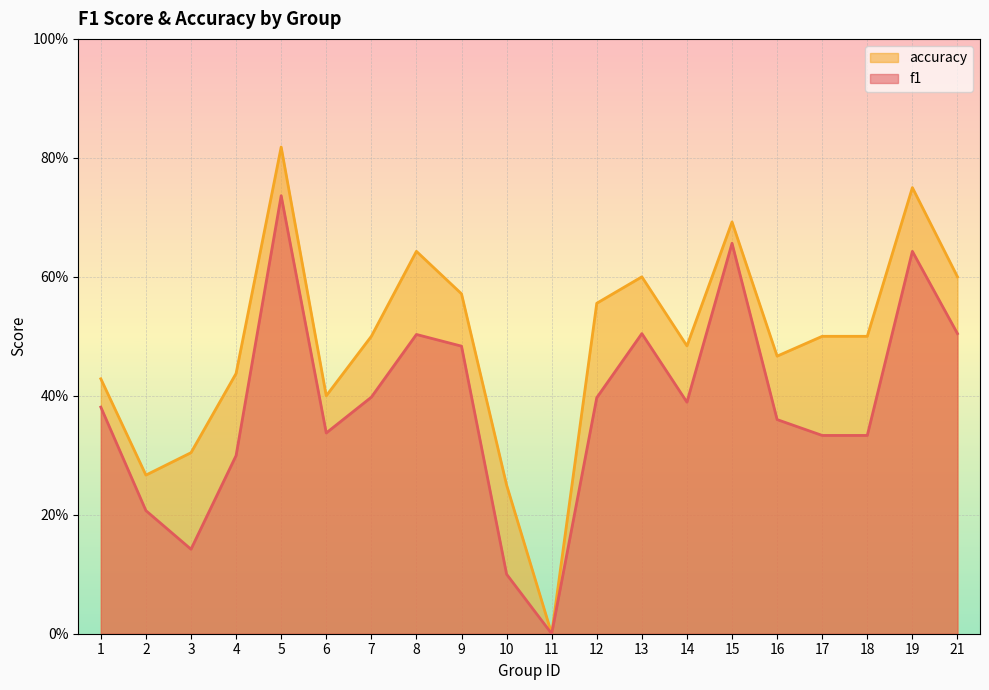

Is it true that f1 equals 0.1 at 2?

False